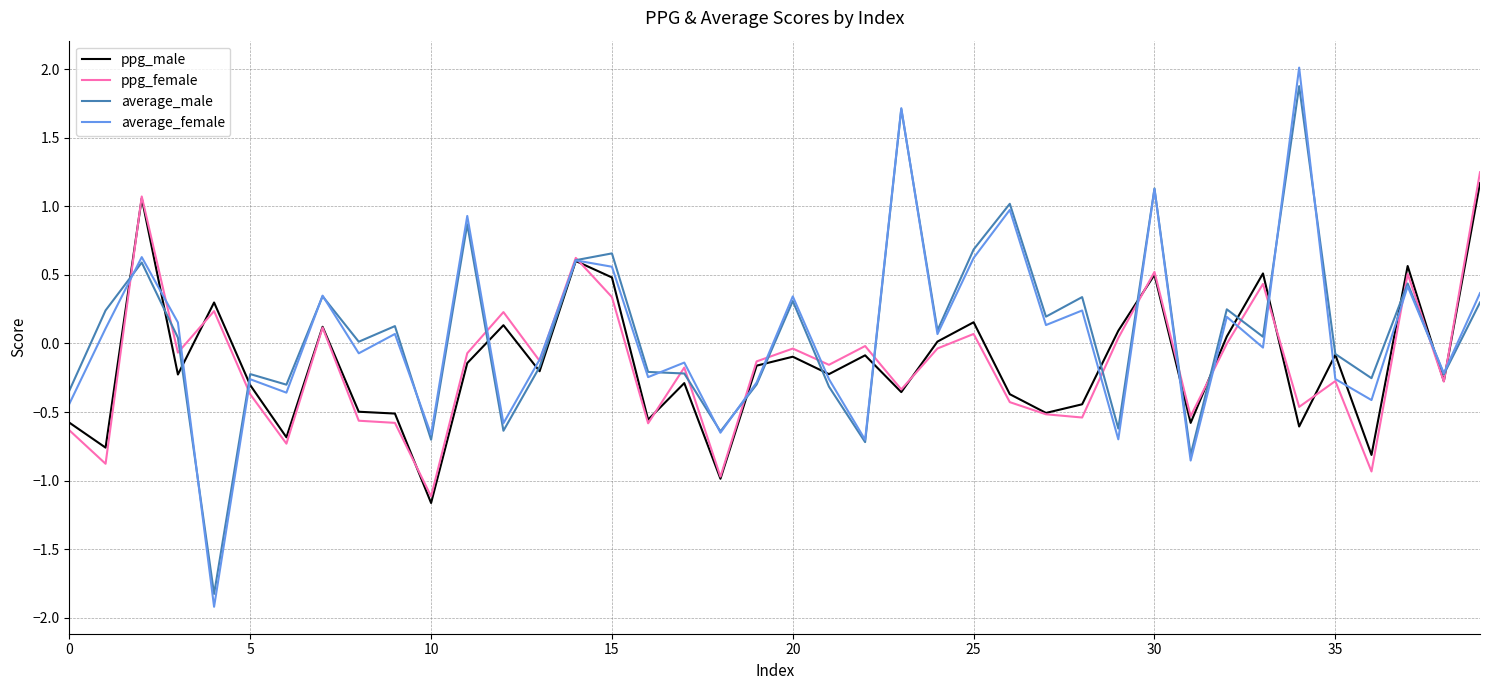

In average_female, how many points are lower than both neighbors (excluding endpoints)?

15